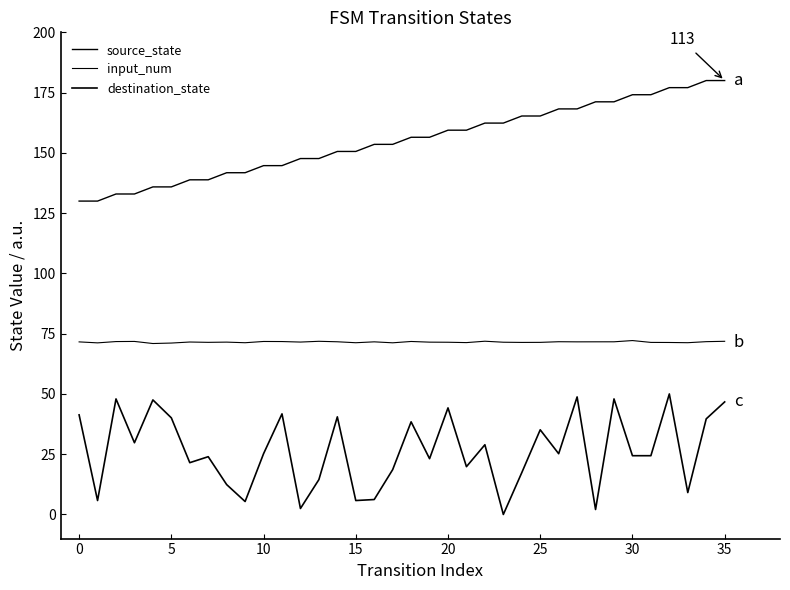

How many lines are shown in the chart?

3